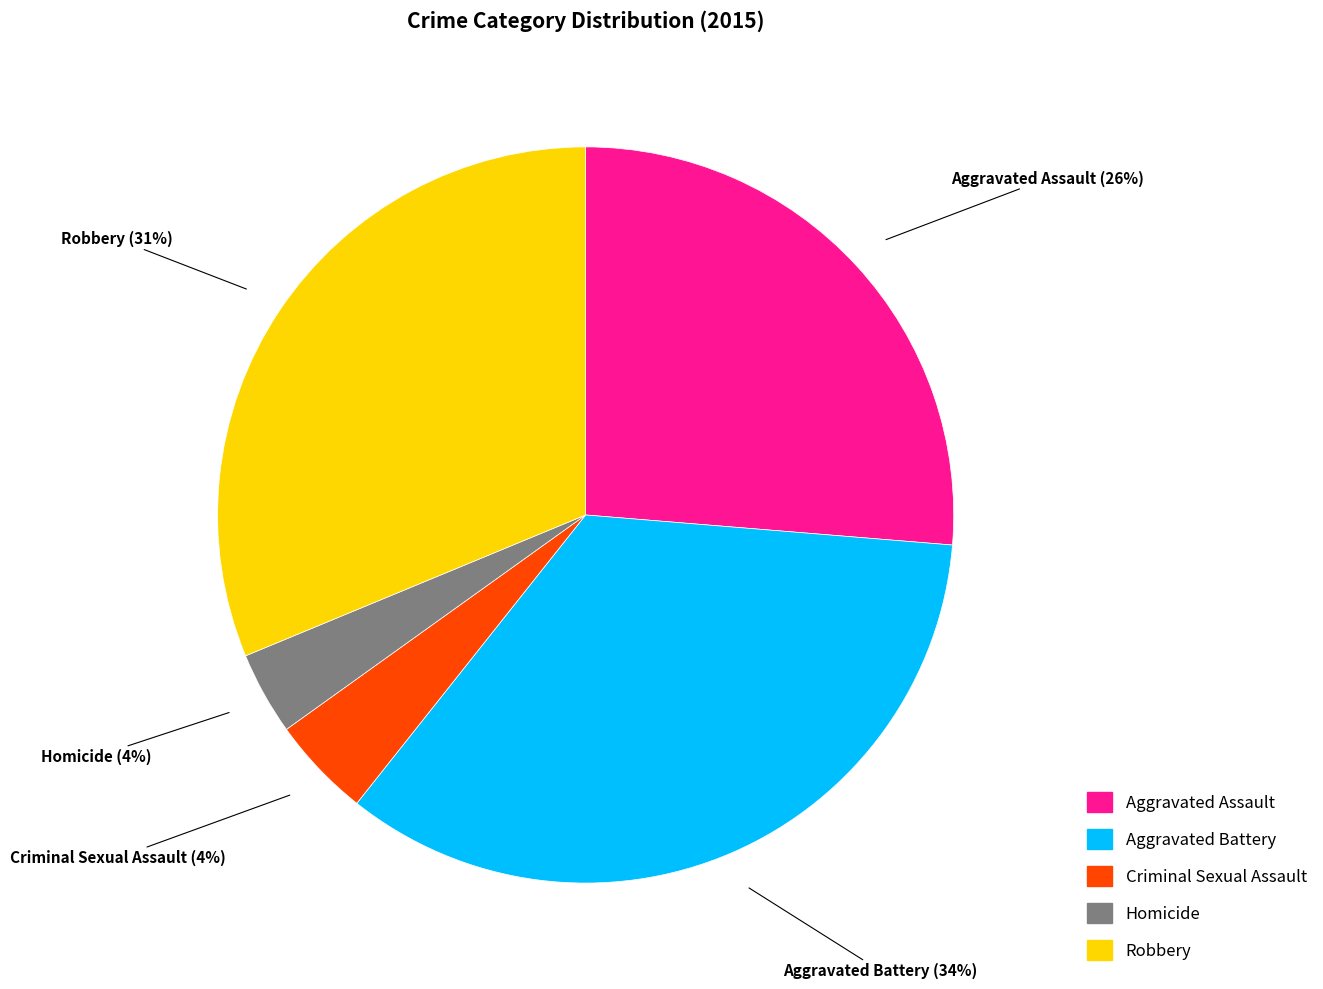

What is the ratio of the value at Criminal Sexual Assault to the value at Aggravated Battery?

0.1